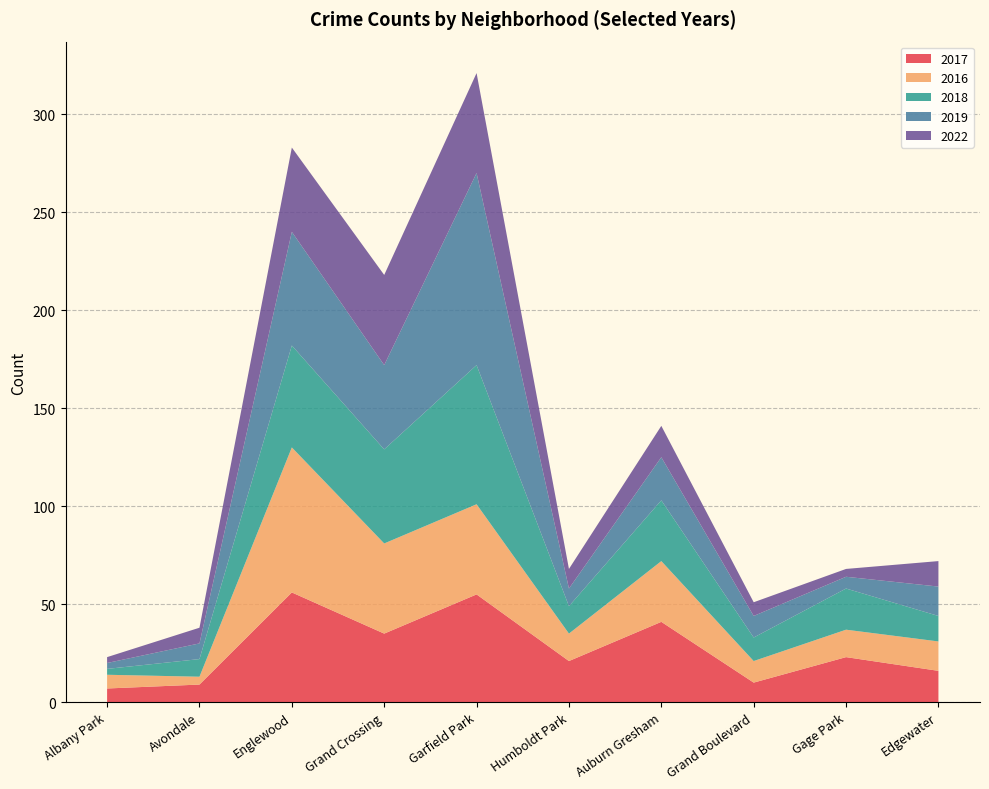

Reading left to right, extract all data points from this chart.

2017: Albany Park=7	Avondale=9	Englewood=56	Grand Crossing=35	Garfield Park=55	Humboldt Park=21	Auburn Gresham=41	Grand Boulevard=10	Gage Park=23	Edgewater=16
2016: Albany Park=7	Avondale=4	Englewood=74	Grand Crossing=46	Garfield Park=46	Humboldt Park=14	Auburn Gresham=31	Grand Boulevard=11	Gage Park=14	Edgewater=15
2018: Albany Park=3	Avondale=9	Englewood=52	Grand Crossing=48	Garfield Park=71	Humboldt Park=14	Auburn Gresham=31	Grand Boulevard=12	Gage Park=21	Edgewater=13
2019: Albany Park=3	Avondale=8	Englewood=58	Grand Crossing=43	Garfield Park=98	Humboldt Park=9	Auburn Gresham=22	Grand Boulevard=11	Gage Park=6	Edgewater=15
2022: Albany Park=3	Avondale=8	Englewood=43	Grand Crossing=46	Garfield Park=51	Humboldt Park=10	Auburn Gresham=16	Grand Boulevard=7	Gage Park=4	Edgewater=13